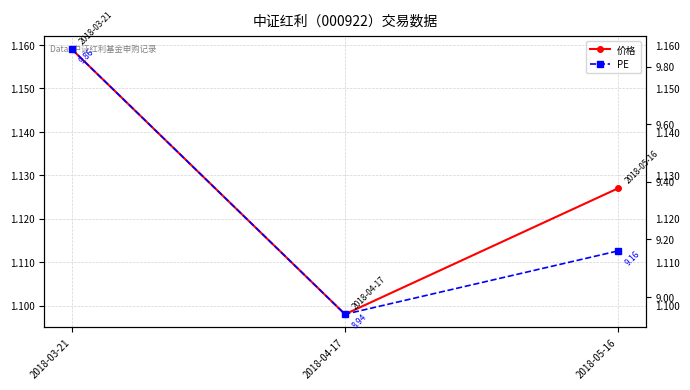

Reading left to right, what are all the values shown in this chart?

价格: 2018-03-21=1.2	2018-04-17=1.1	2018-05-16=1.1
PE: 2018-03-21=9.9	2018-04-17=8.9	2018-05-16=9.2